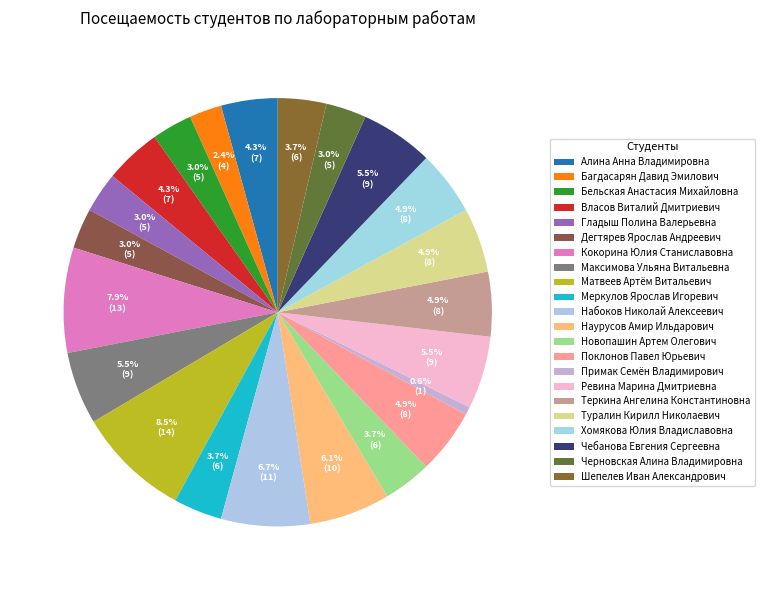

Is Черновская Алина Владимировна the majority of the pie?

No